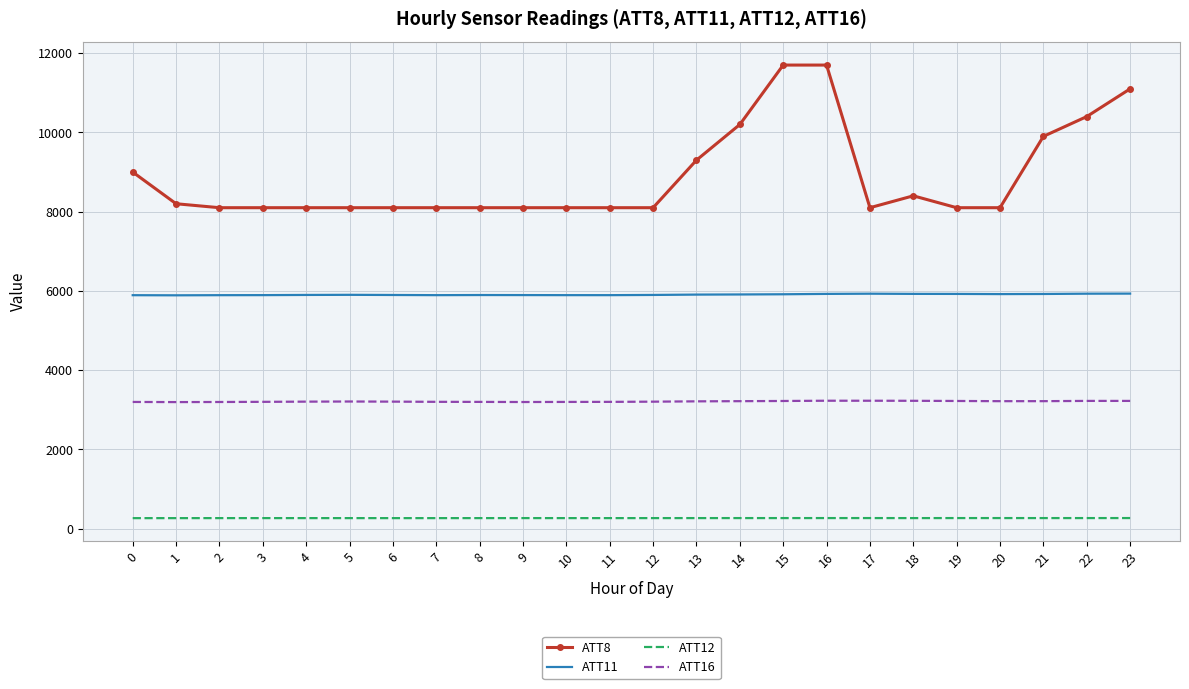

Is it true that ATT12 equals 266.4 at 14?

True